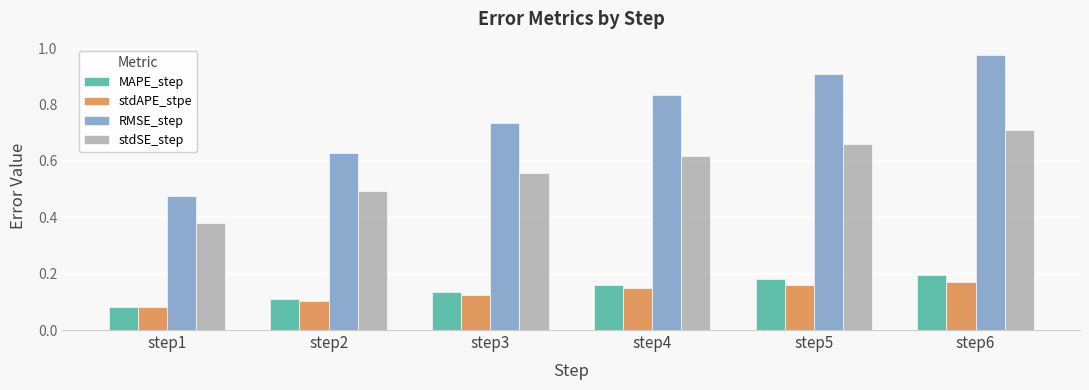

Is it true that MAPE_step equals 0.1 at step2?

True